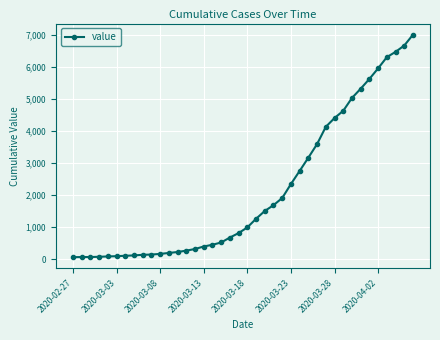

What is the maximum value shown in the chart?

7002